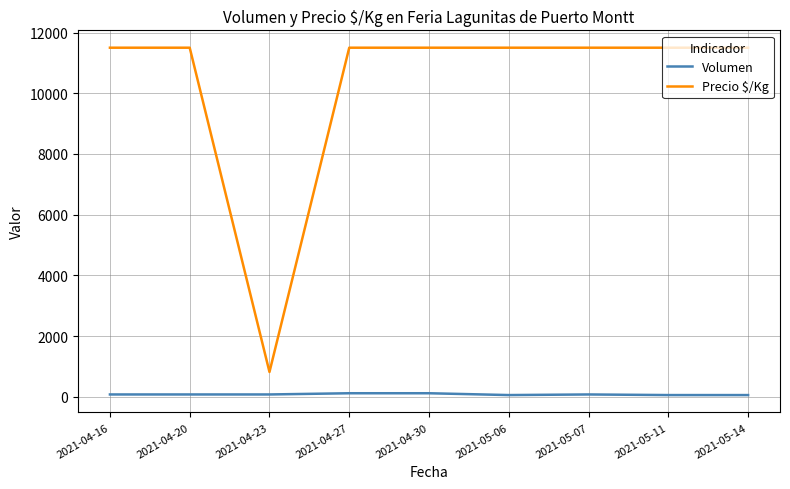

True or false: Volumen and Precio \$/Kg intersect in this chart.

False